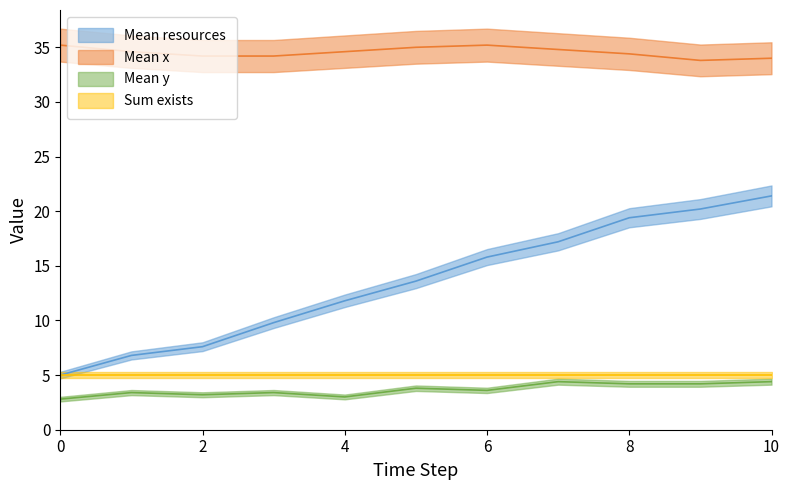

The value of Mean resources at 1 is 1.6. True or false?

False